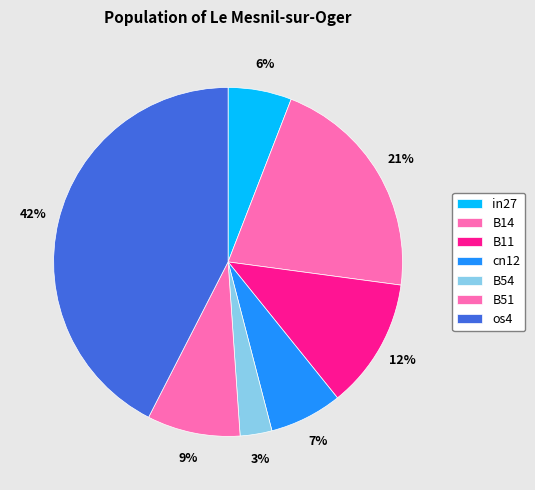

To the nearest percent, what portion does in27 represent?

6%